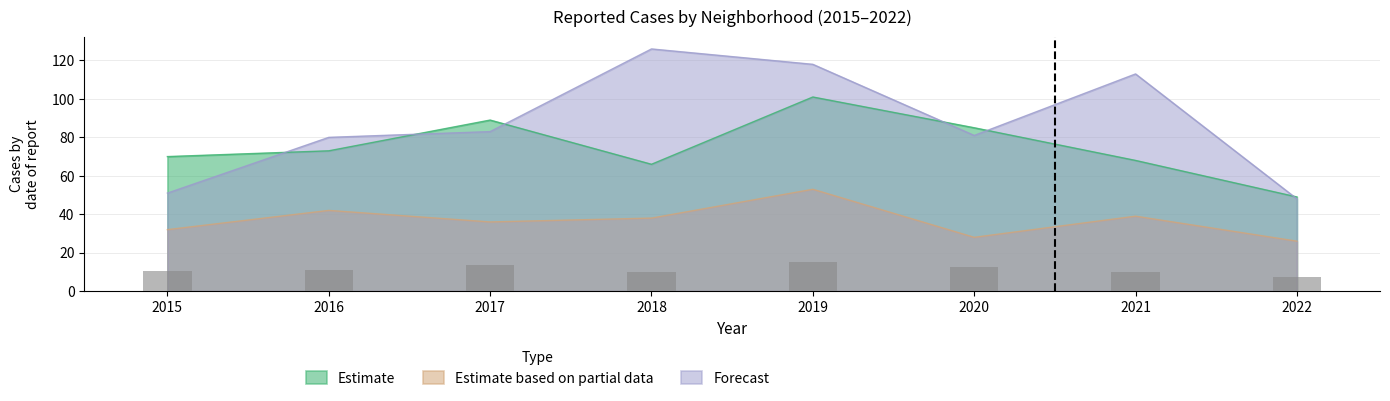

True or false: Forecast and Estimate based on partial data cross at least once.

False